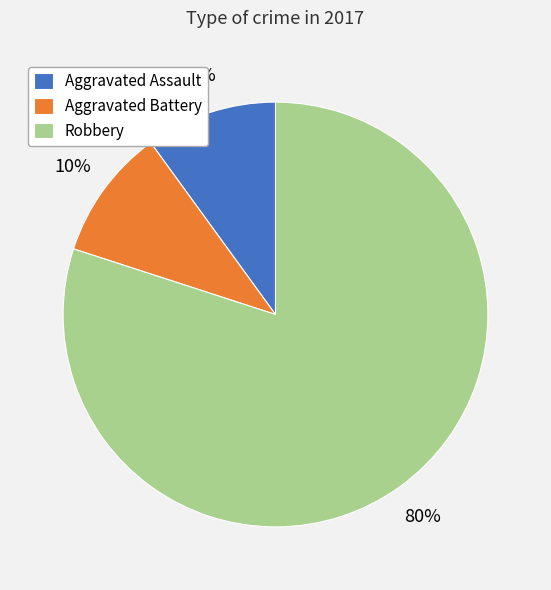

Which slice is the largest?

Robbery